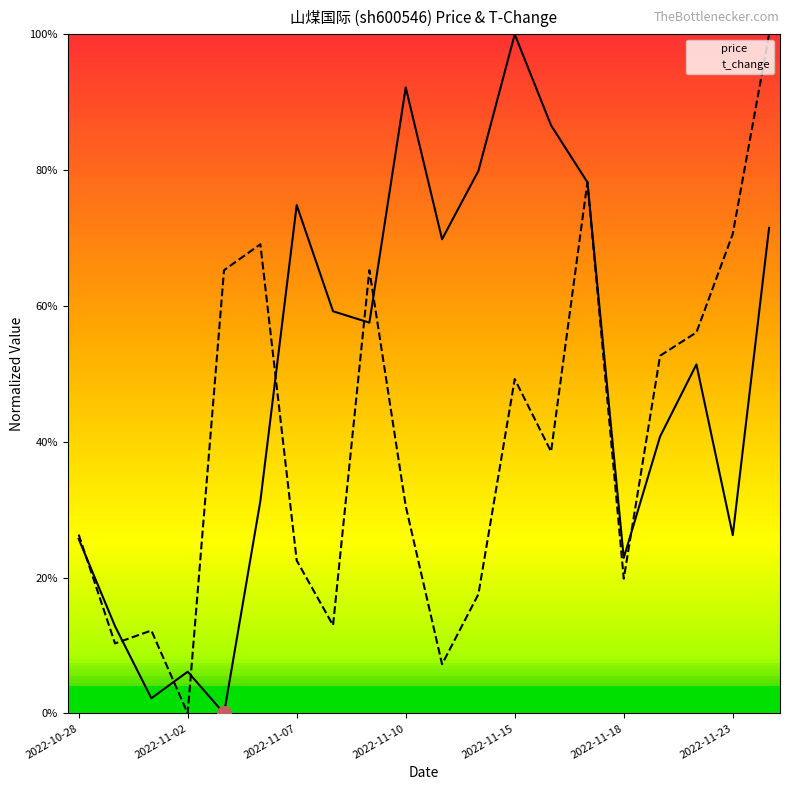

What is the difference between the highest and lowest values at 16?

11.9